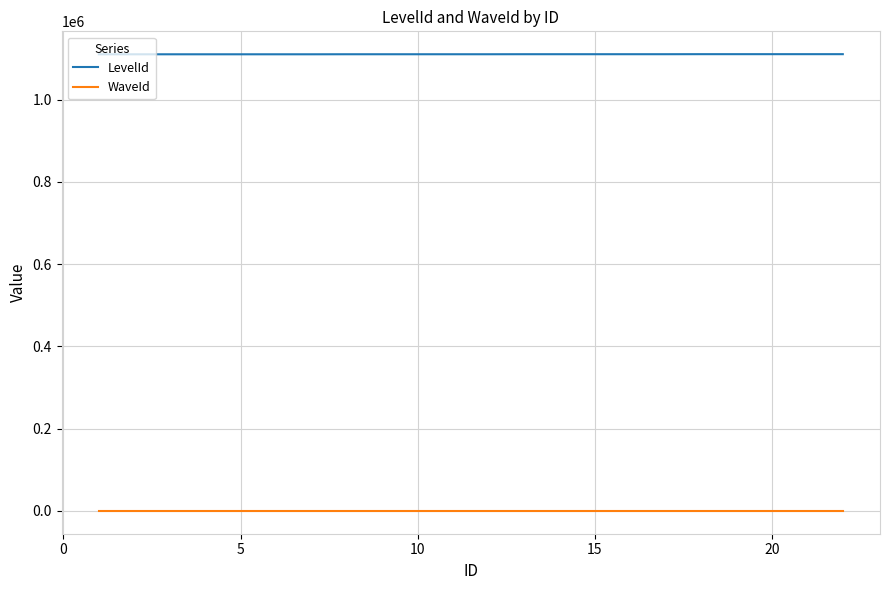

Rank the series by their maximum value, from highest to lowest.

LevelId, WaveId